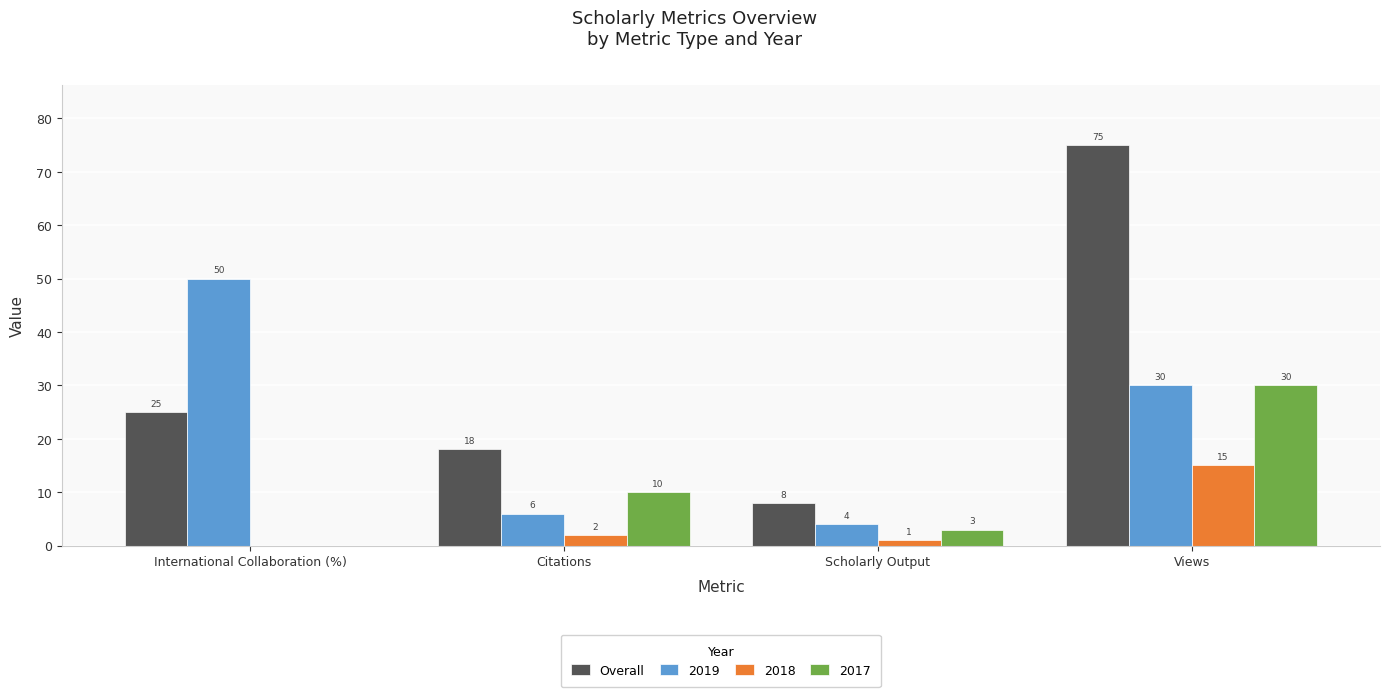

Reading left to right, extract all data points from this chart.

Overall: International Collaboration (%)=25	Citations=18	Scholarly Output=8	Views=75
2019: International Collaboration (%)=50	Citations=6	Scholarly Output=4	Views=30
2018: International Collaboration (%)=0	Citations=2	Scholarly Output=1	Views=15
2017: International Collaboration (%)=0	Citations=10	Scholarly Output=3	Views=30